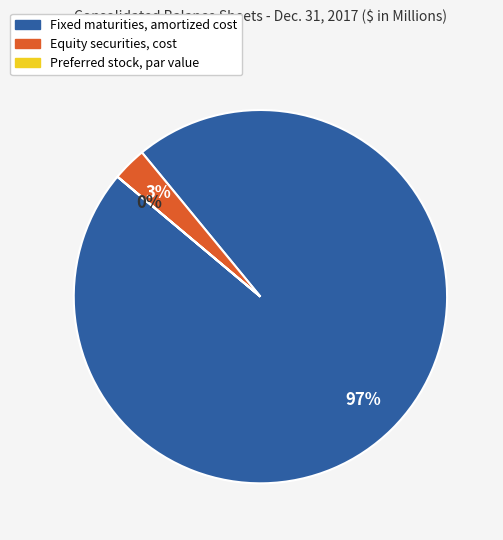

What is the largest slice in the pie chart?

Fixed maturities, amortized cost